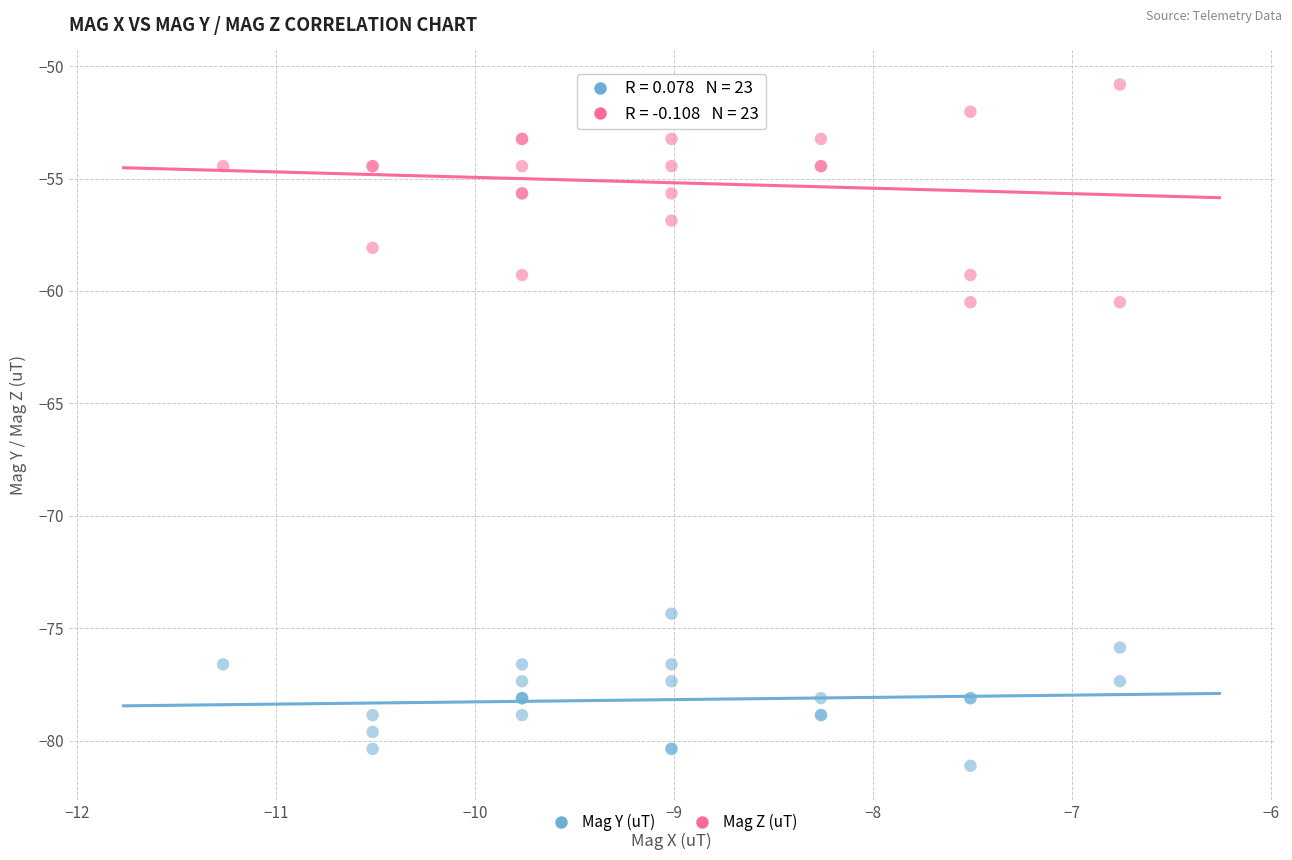

Which series has the largest Y range (max minus min)?

Mag Z (uT)